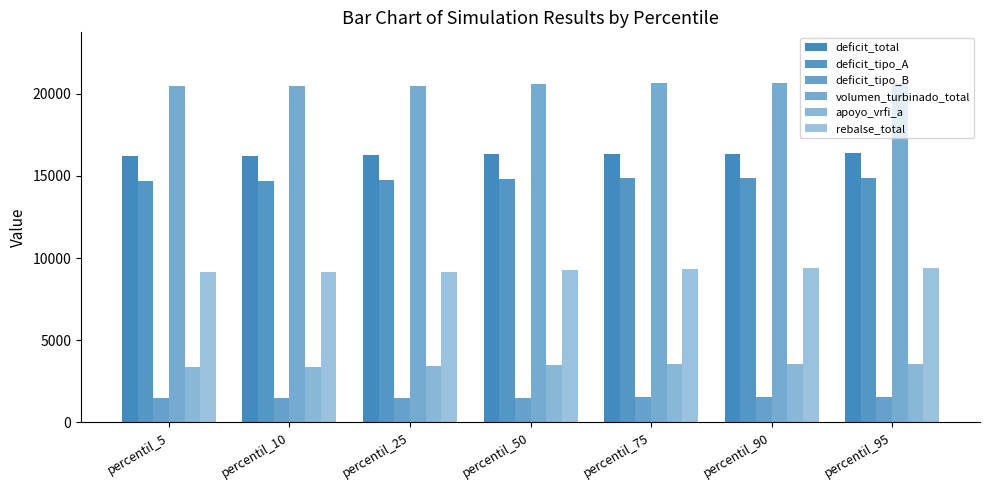

Read the apoyo_vrfi_a value at percentil_90.

3570.8